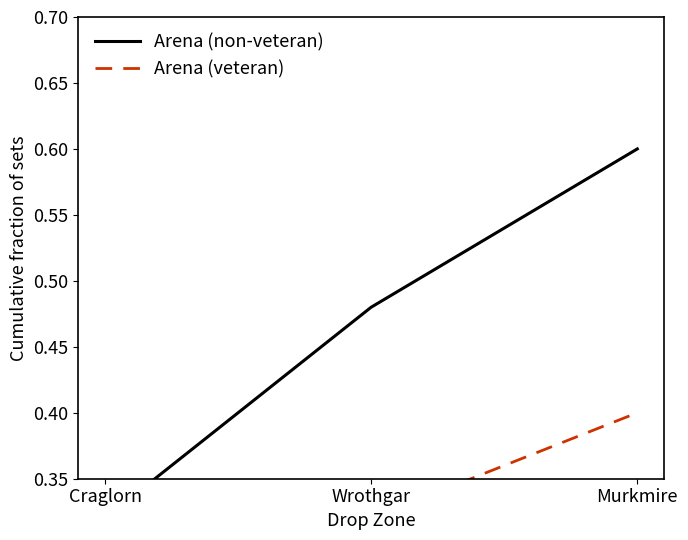

Does the chart have visible grid lines?

No